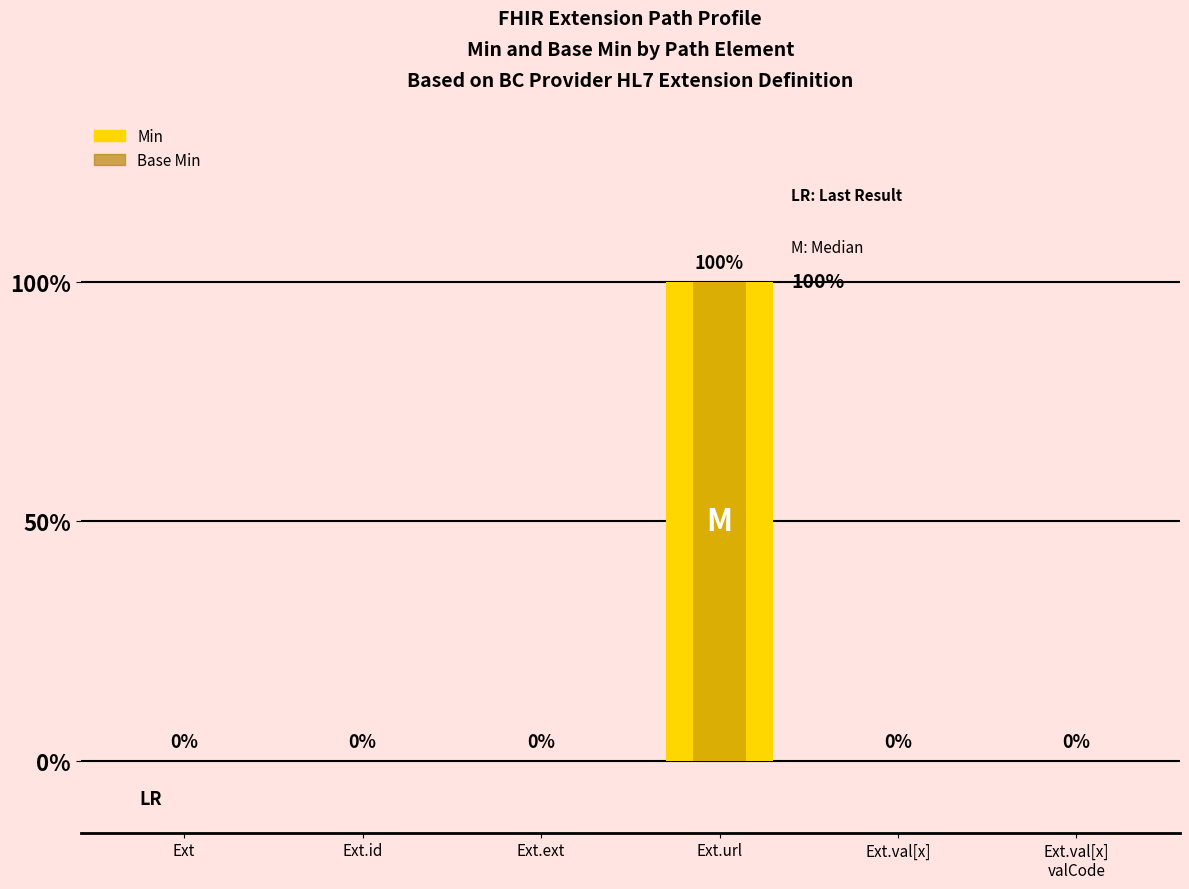

How many values in the Base Min series exceed 0?

1